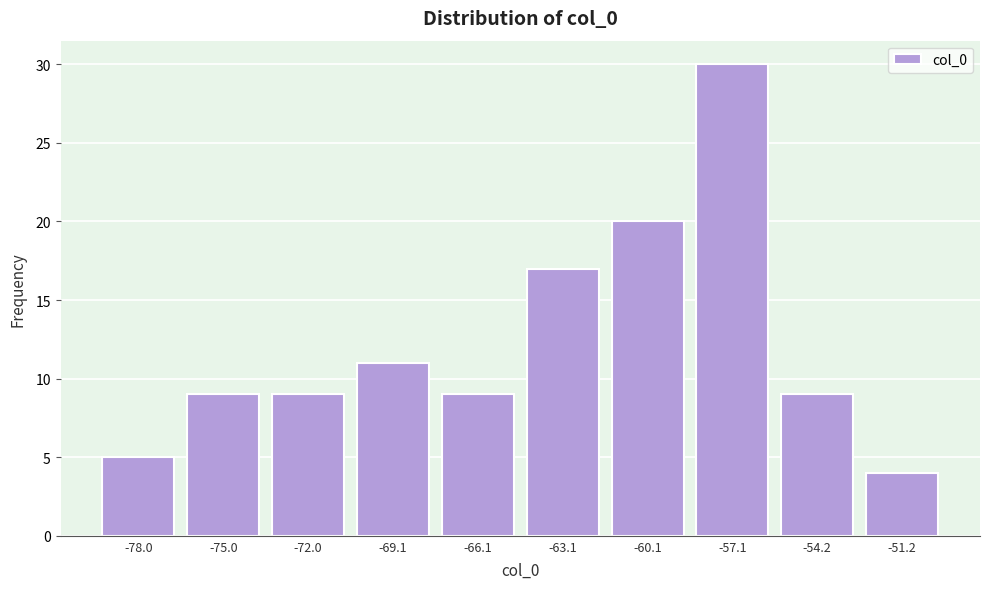

Reading left to right, list all the values displayed in this chart.

-78.0=5	-75.0=9	-72.0=9	-69.1=11	-66.1=9	-63.1=17	-60.1=20	-57.1=30	-54.2=9	-51.2=4